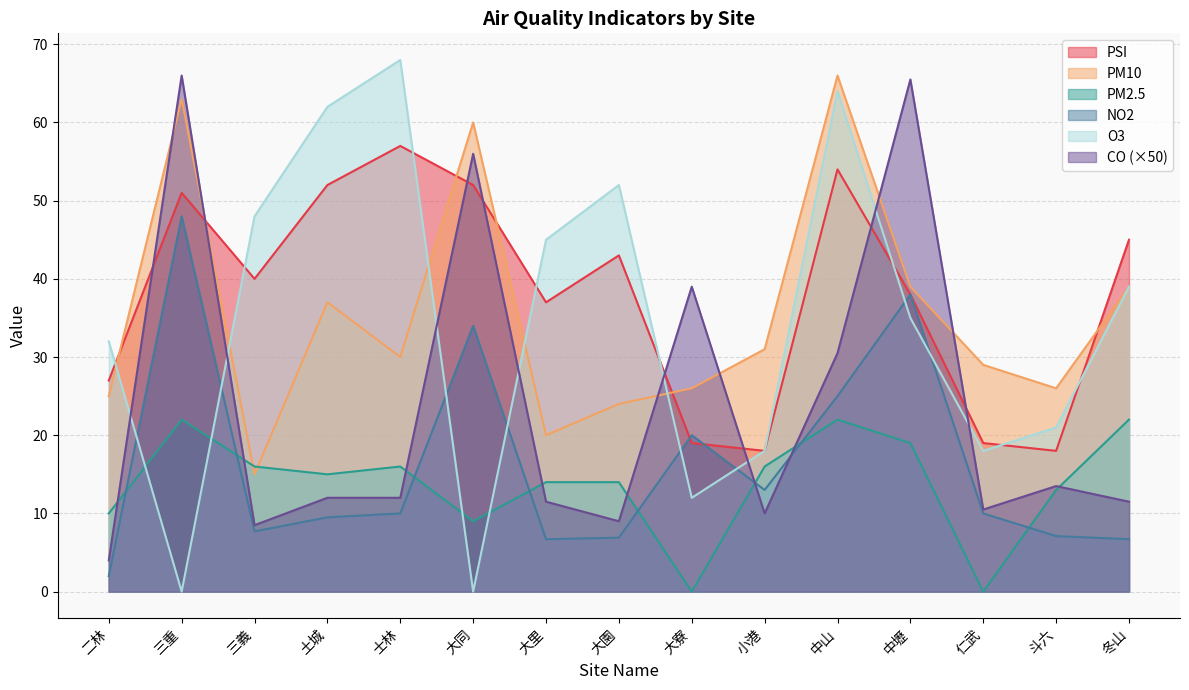

True or false: PSI has more than 0 points higher than both neighbors.

True